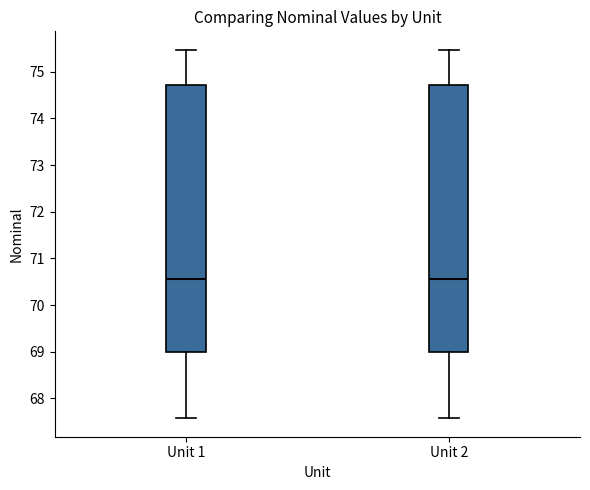

Reading left to right, transcribe this box plot: for each box, give where its median line is, the range the box spans, and where its two whiskers end, as read against the y-axis. The values are not printed on the chart, so give them approximately, as read against the axis.

Unit 1: median 70.6, box 69.0 to 74.7, whiskers 67.6 to 75.5
Unit 2: median 70.6, box 69.0 to 74.7, whiskers 67.6 to 75.5